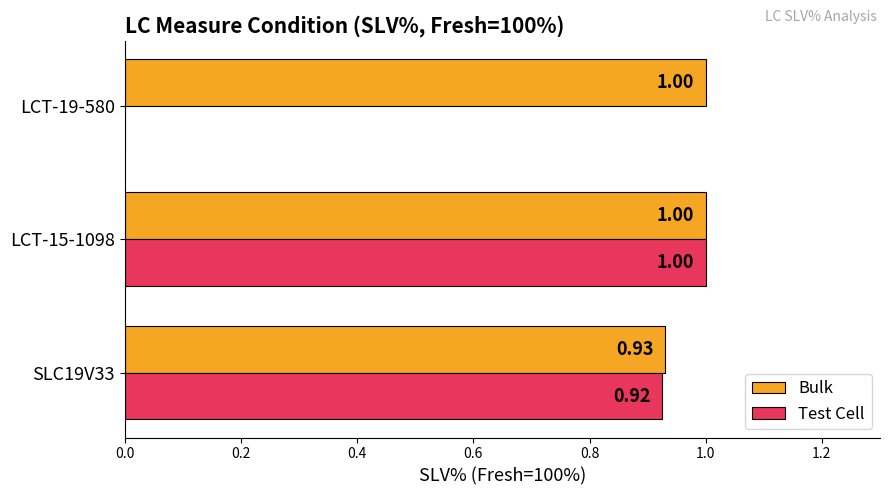

Which series has the largest total across all categories?

Bulk